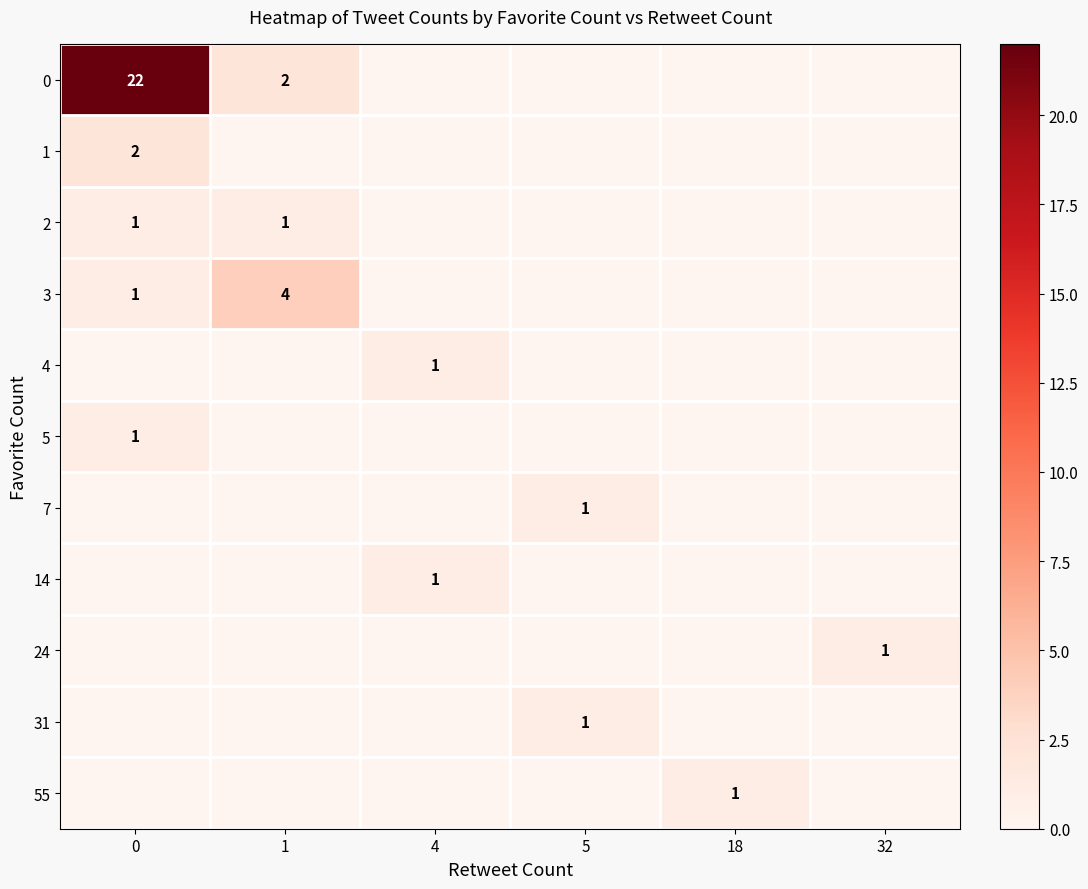

The value of 55 at 18 is 1. True or false?

True